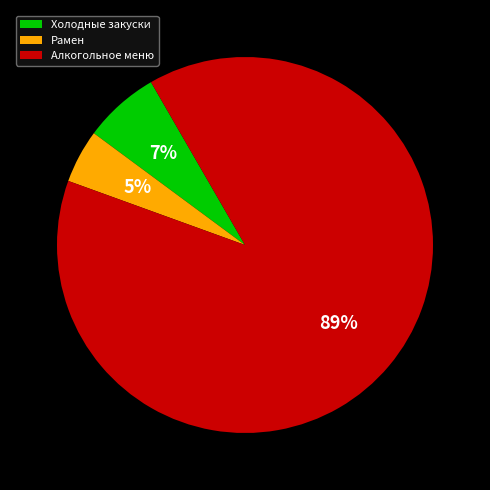

Is there any slice that represents more than half of the pie?

Yes